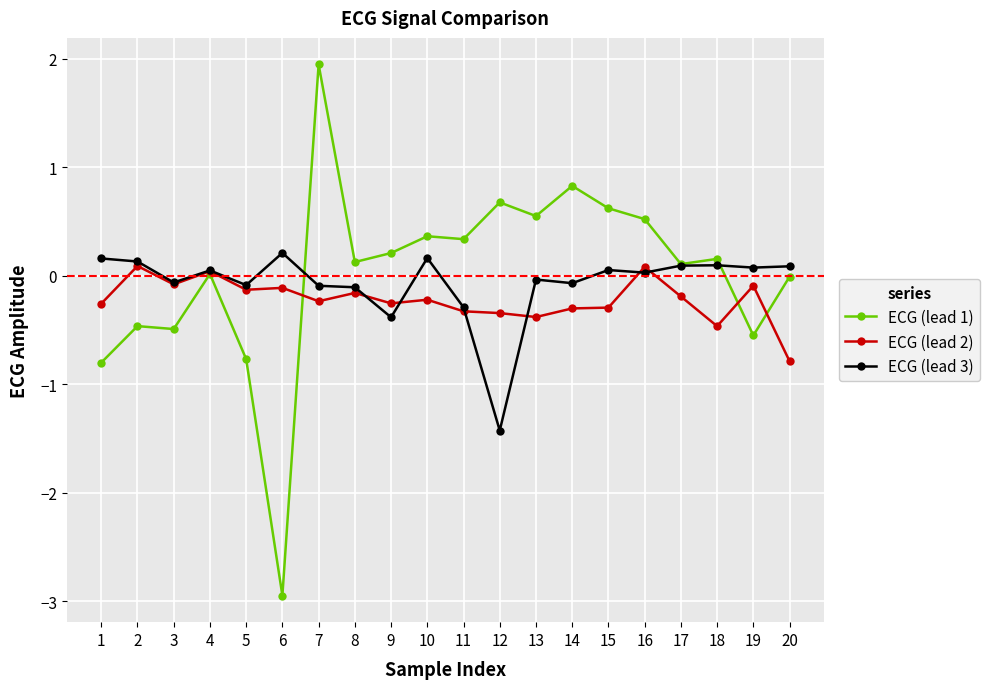

Rank the series by their average value, from lowest to highest.

ECG (lead 2), ECG (lead 3), ECG (lead 1)